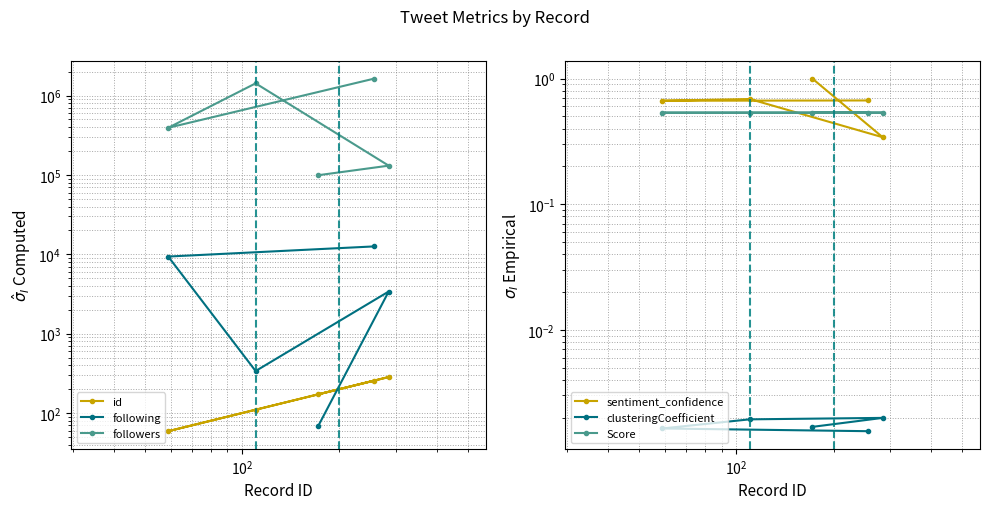

How many values in the followers series are below 392738?

2